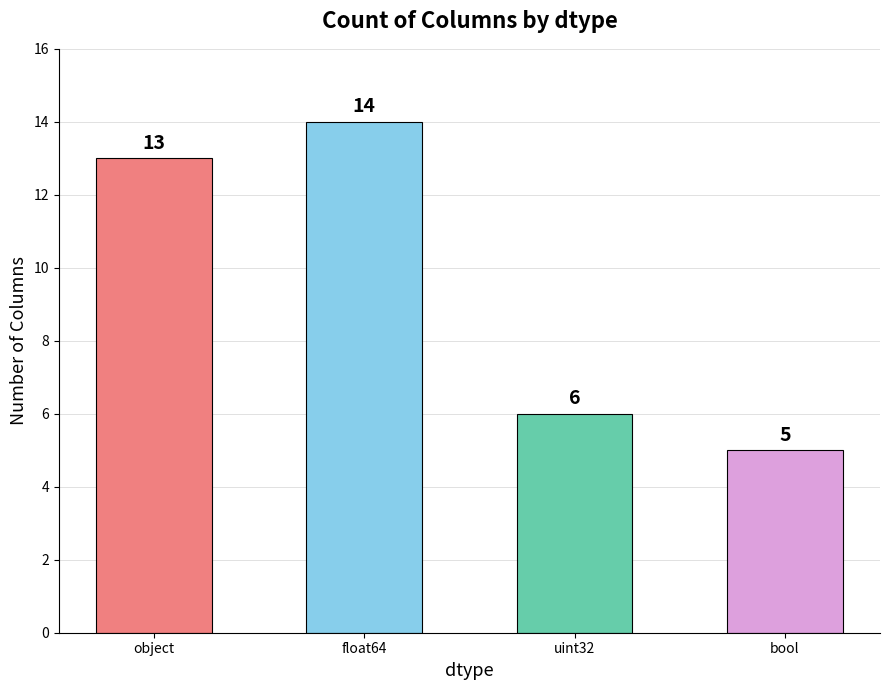

At which category does the chart reach its peak across all series?

float64